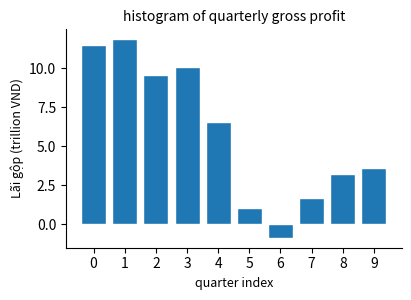

Reading left to right, extract all data points from this chart.

11.5	11.9	9.6	10.1	6.5	1.0	-0.9	1.7	3.2	3.6